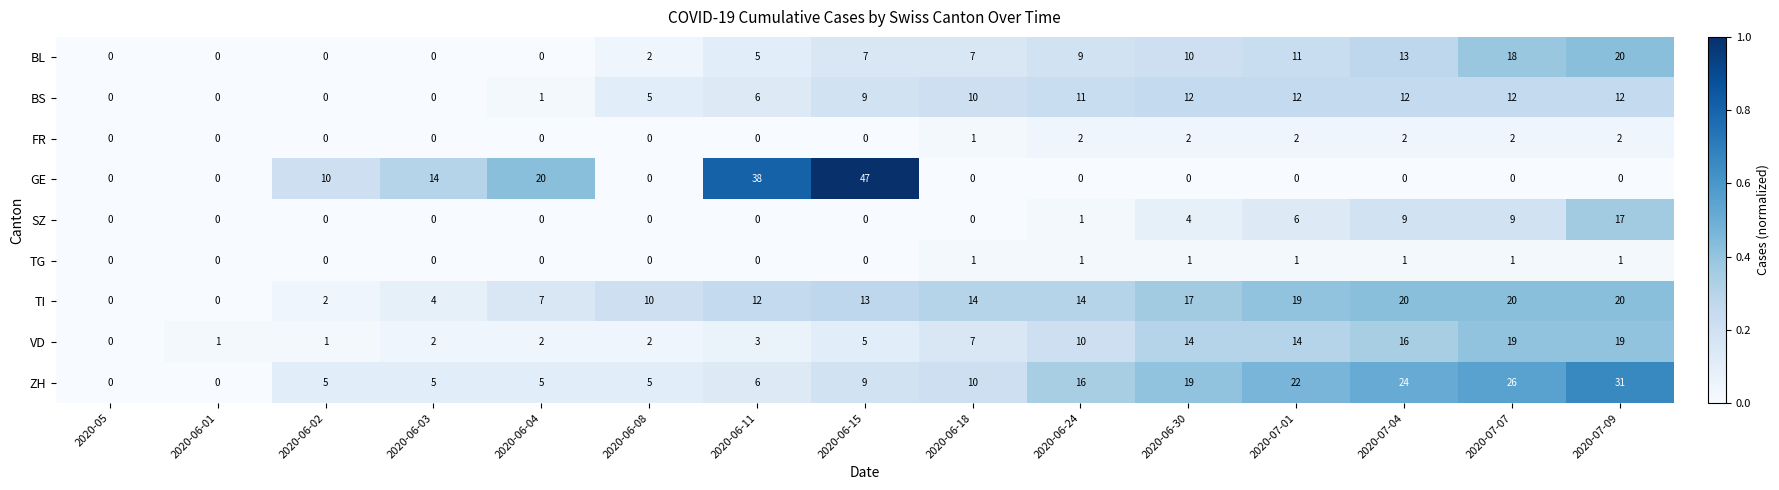

Which series changed the most between 2020-06-15 and 2020-06-18?

GE